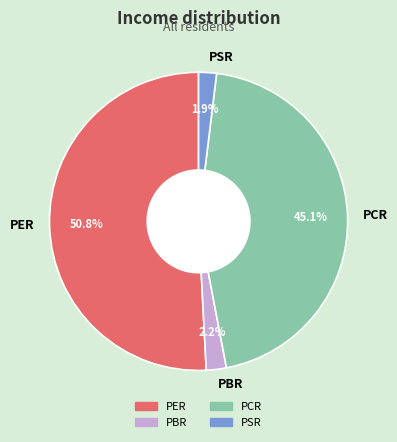

What portion of the pie excludes PER?

49.2%